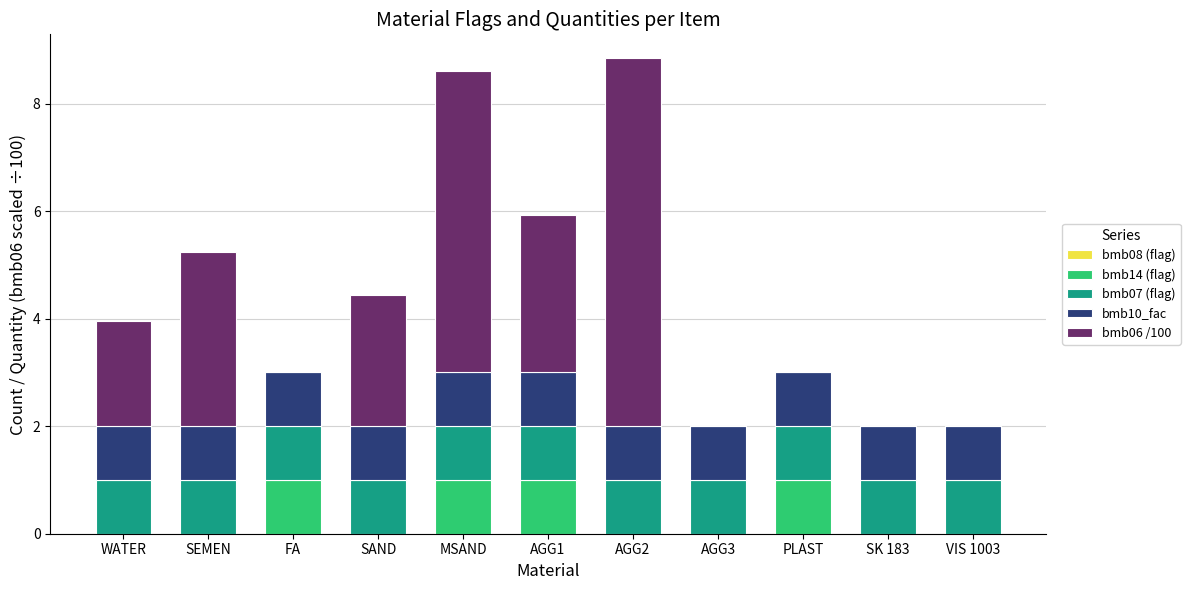

What is the total value across all series at SK 183?

2.0